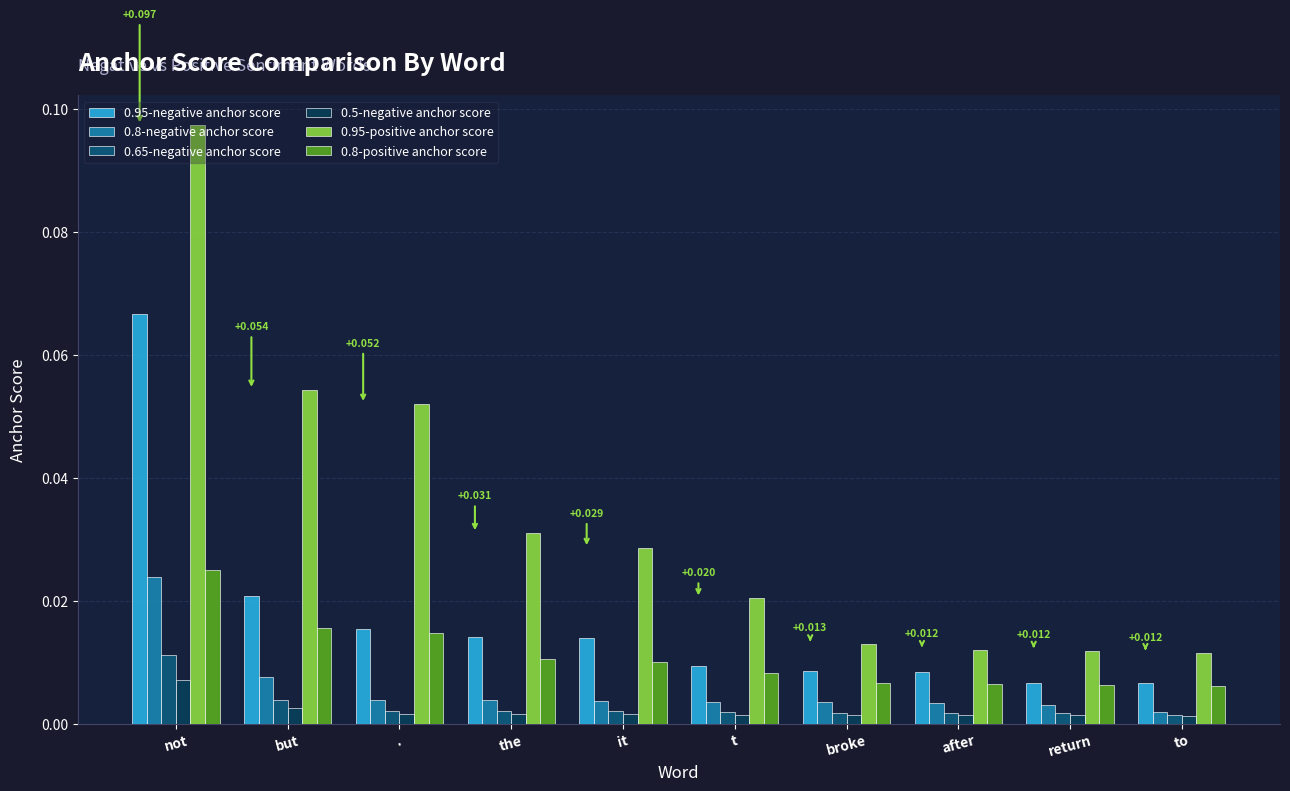

Which series has the largest total across all categories?

0.95-positive anchor score